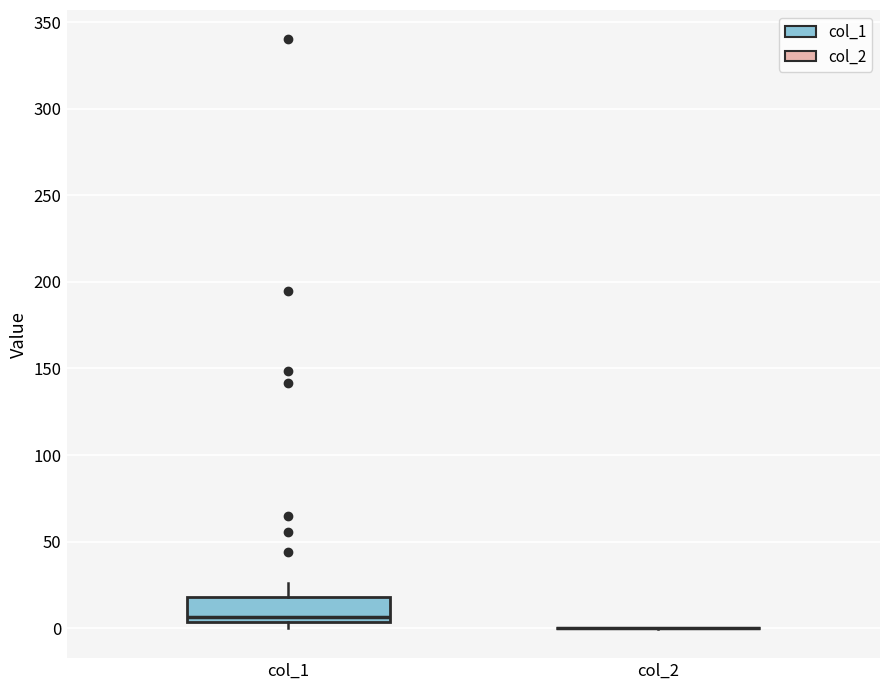

Which box is the tallest, from its lower edge to its upper edge?

col_1